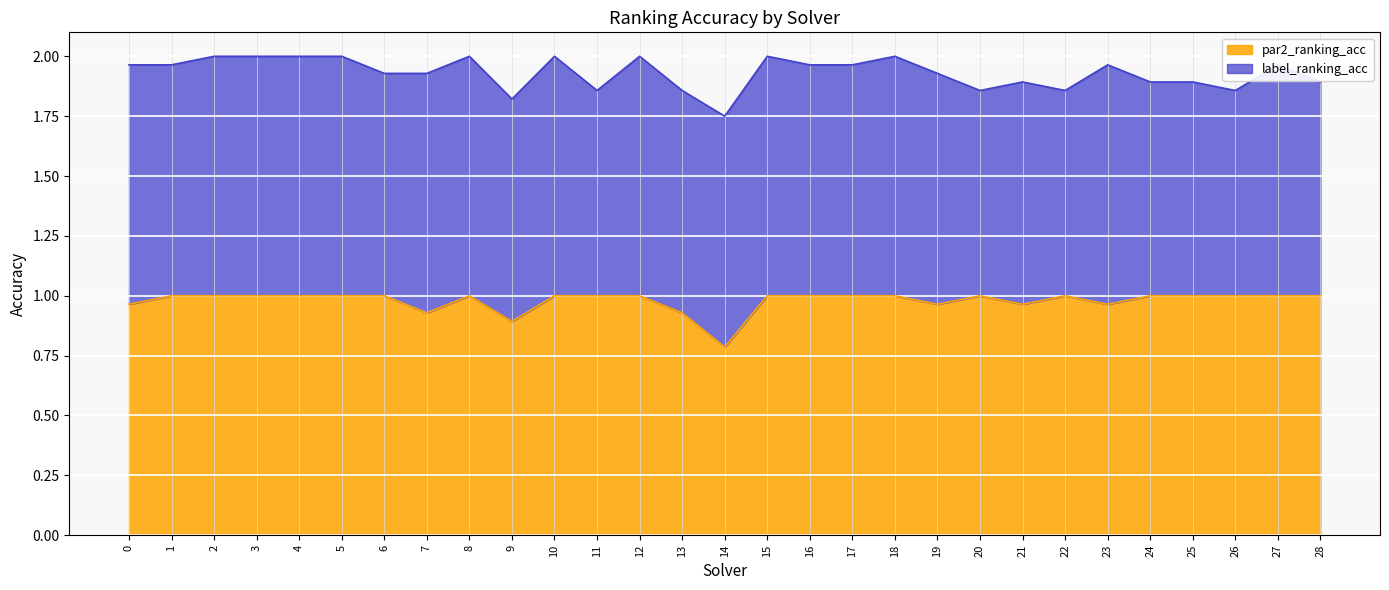

True or false: the data shows 1.0 at 24.

True